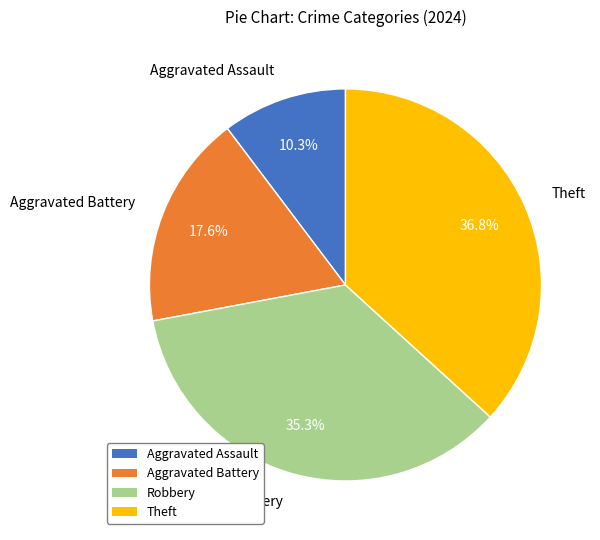

True or false: Robbery accounts for 28% of the total.

False